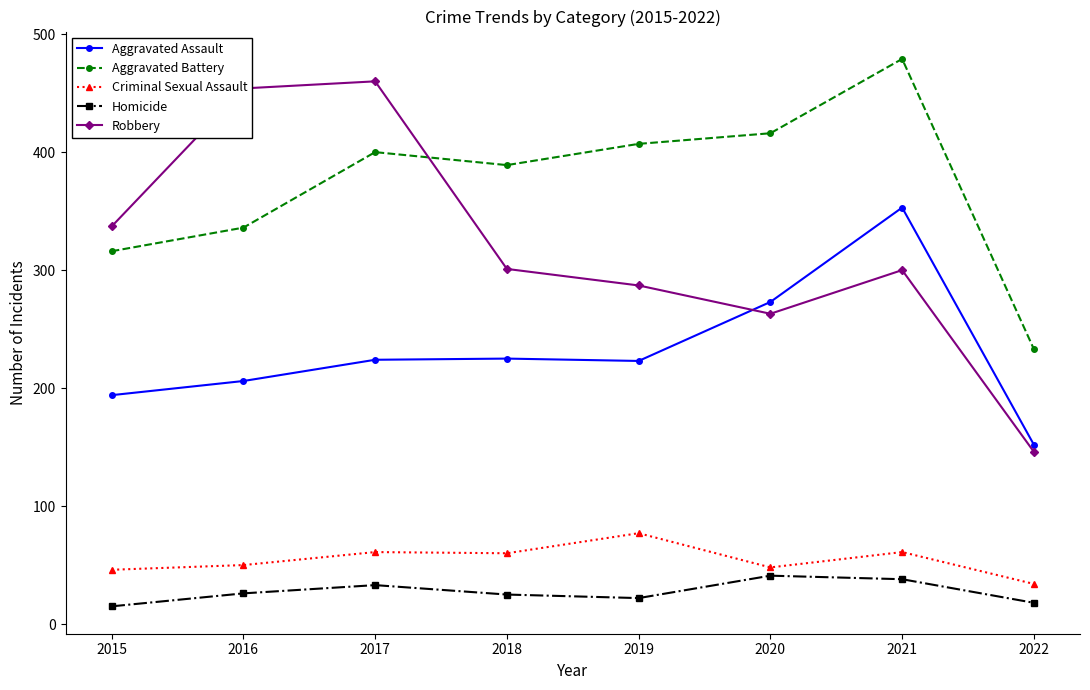

At which category is the sum across all series the highest?

2021